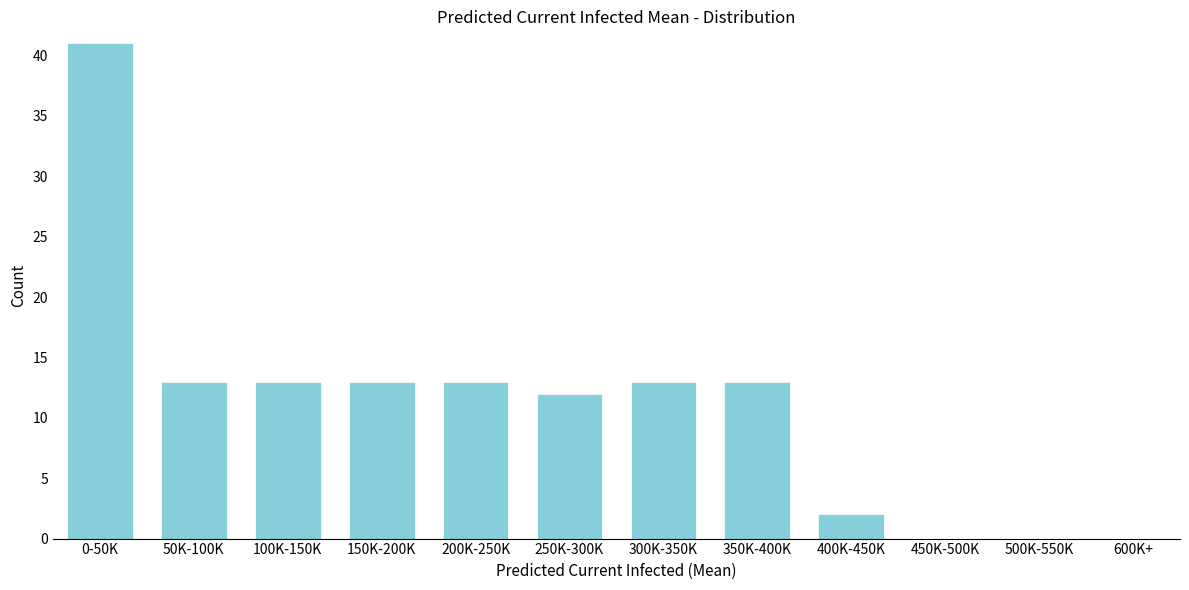

Reading left to right, transcribe all the data shown in this chart.

0-50K=41	50K-100K=13	100K-150K=13	150K-200K=13	200K-250K=13	250K-300K=12	300K-350K=13	350K-400K=13	400K-450K=2	450K-500K=0	500K-550K=0	600K+=0